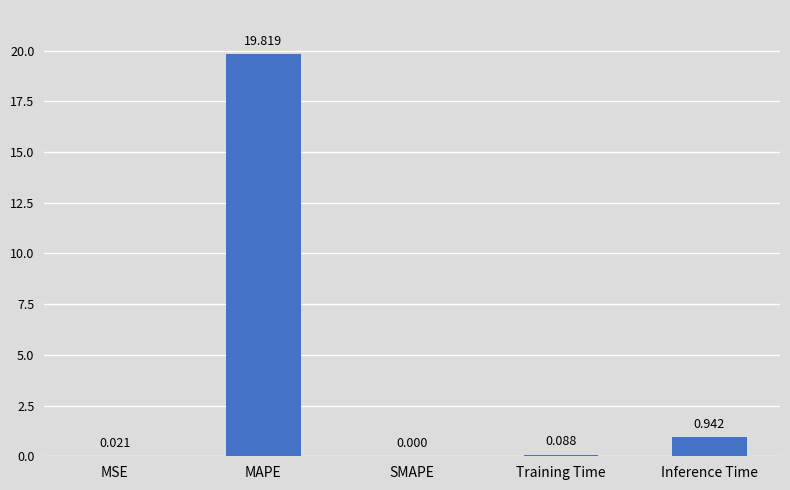

Which label corresponds to the largest value in the chart?

MAPE